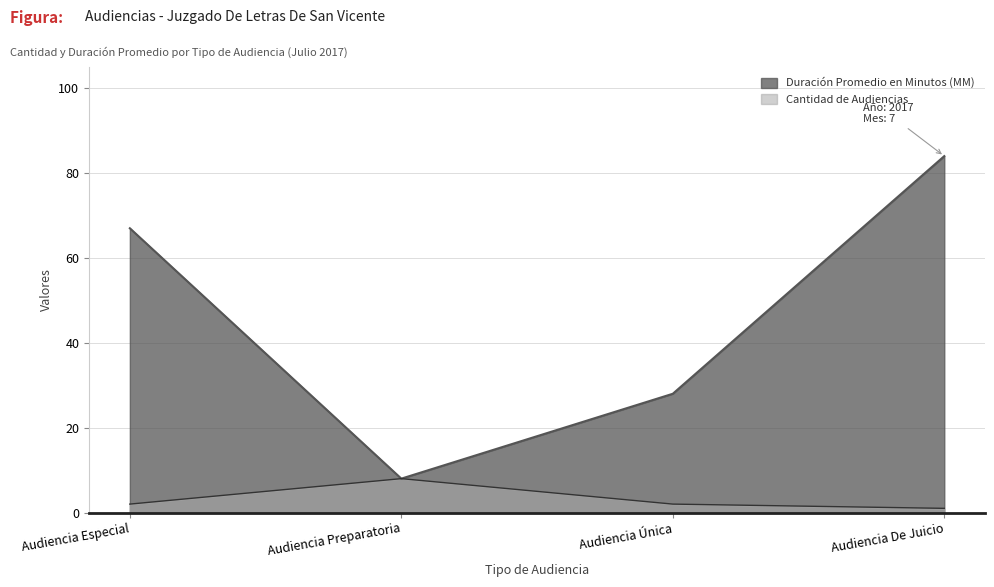

Rank the categories by Cantidad de Audiencias value from lowest to highest.

Audiencia De Juicio, Audiencia Especial, Audiencia Única, Audiencia Preparatoria